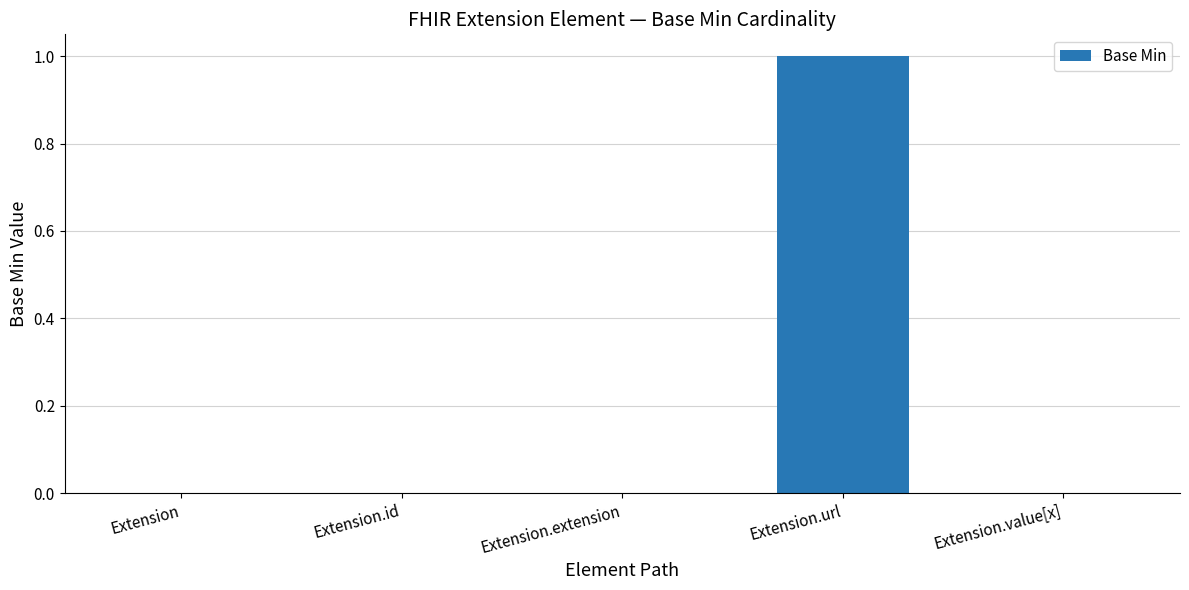

What is the change in value from Extension to Extension.url?

+1